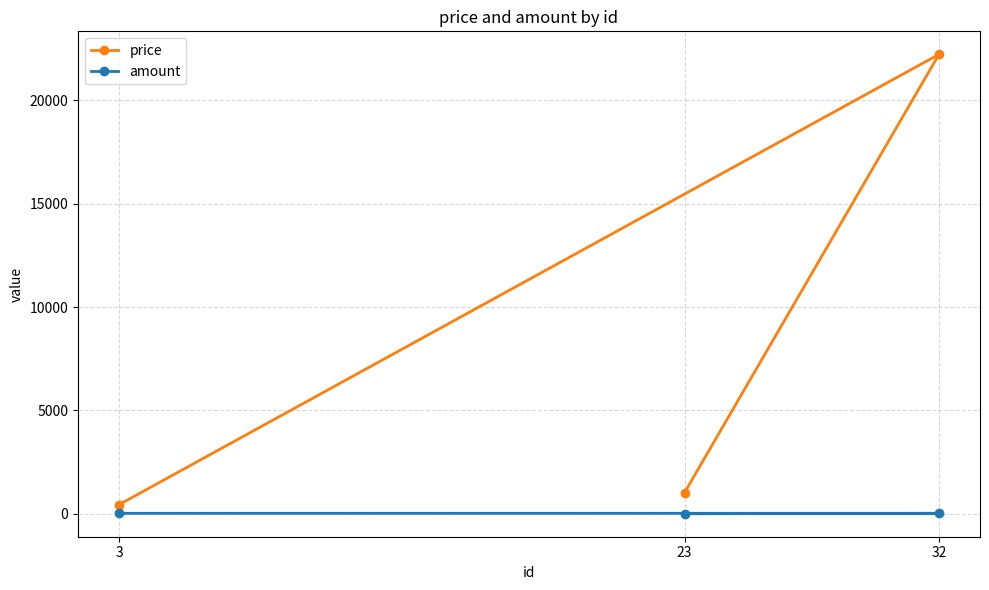

At which label is amount closest to 11?

23